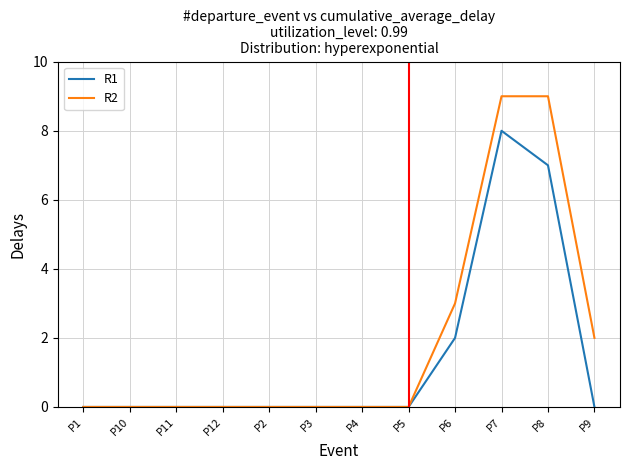

True or false: R2 has a value of 2 at P7.

False